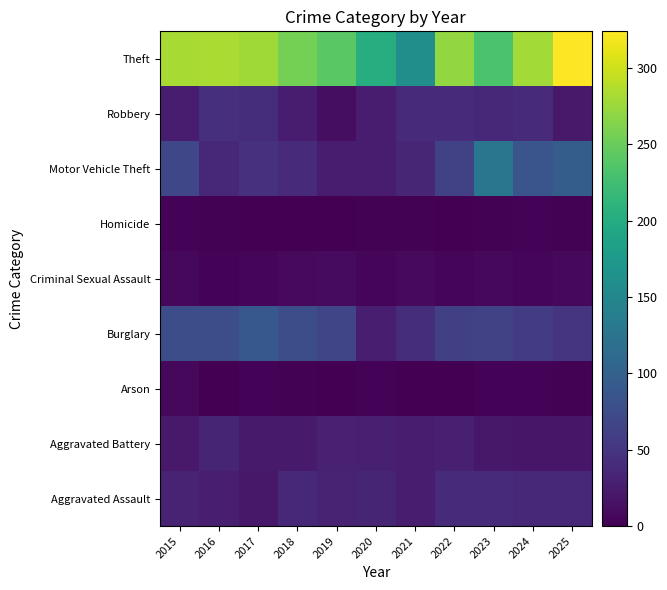

At which category does the chart reach its minimum across all series?

2021